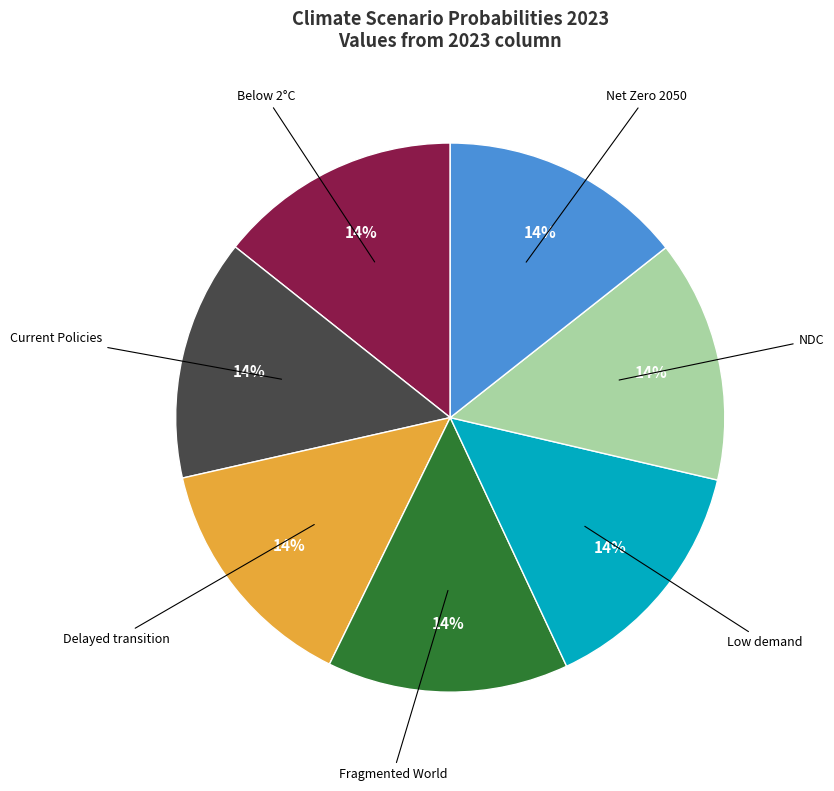

To the nearest percent, what is the average slice percentage?

14%